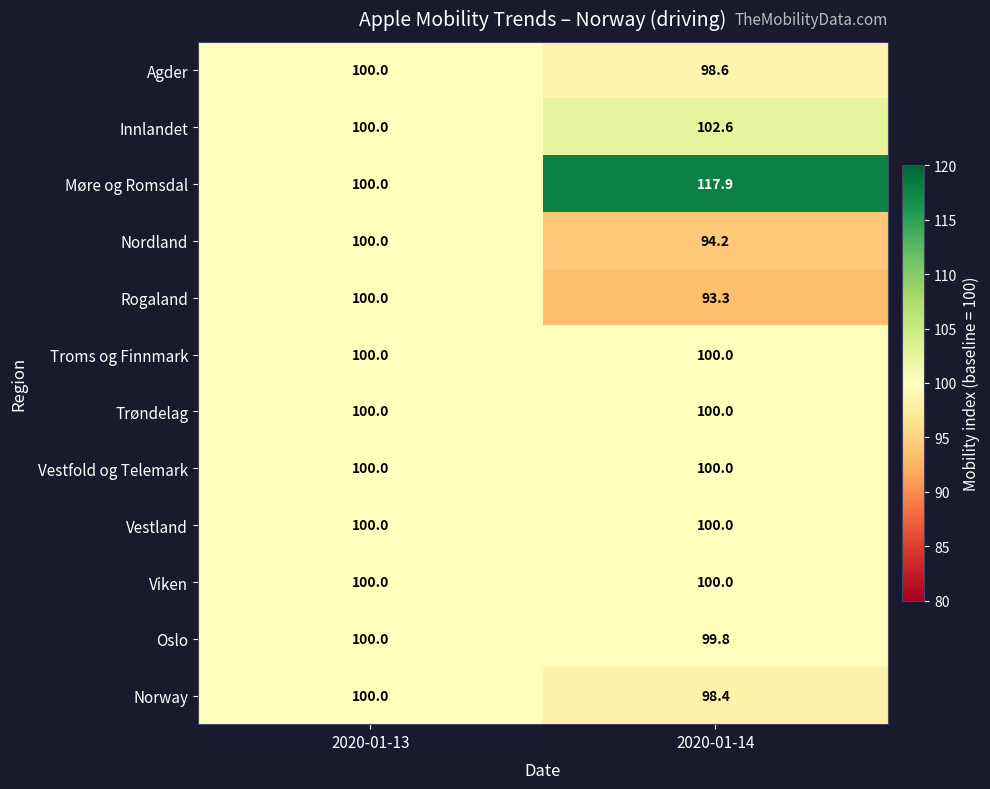

Is it true that Norway equals 98.4 at 2020-01-14?

True